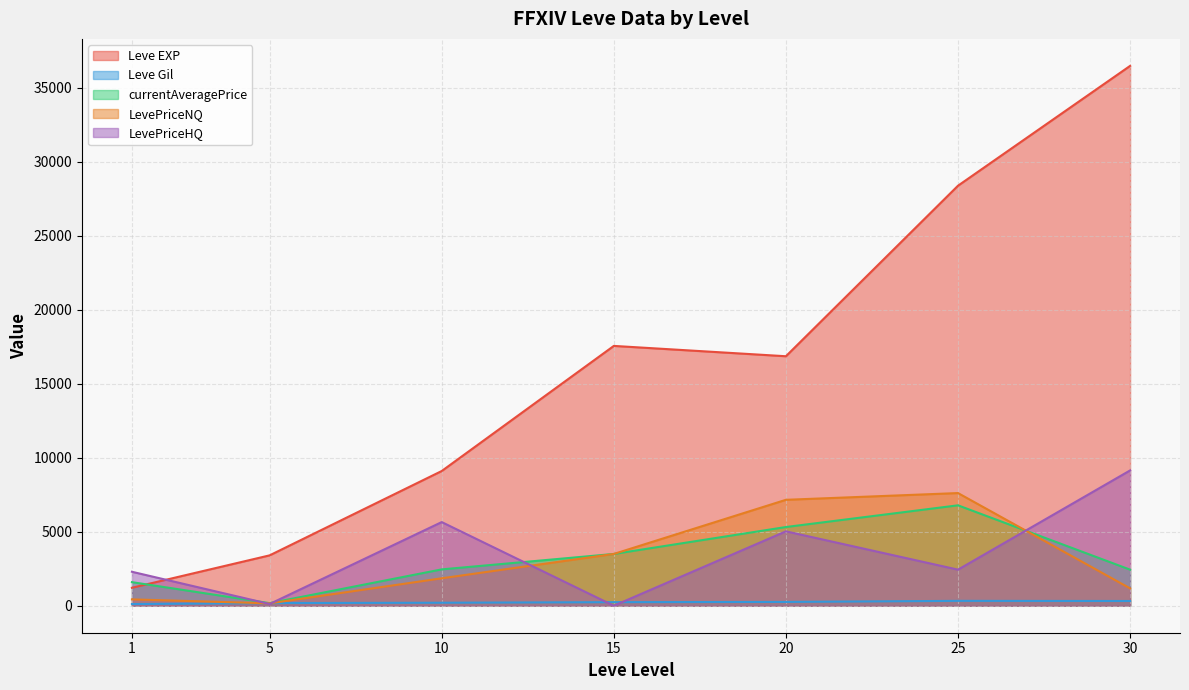

Which series has the largest total across all categories?

Leve EXP